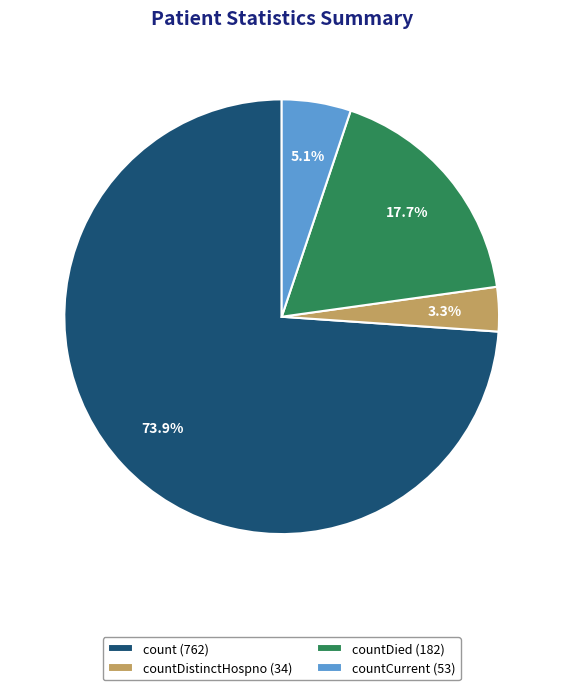

Does any single category account for the majority?

Yes